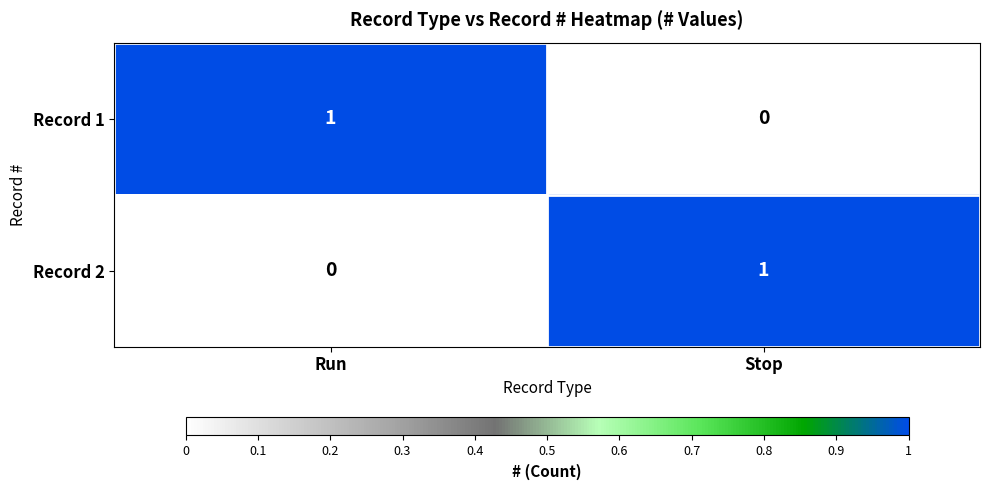

How many series are shown in this chart?

2